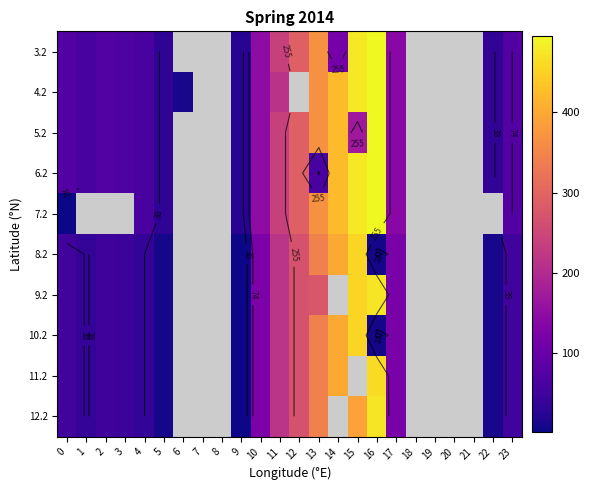

At which category is the sum across all series the highest?

16